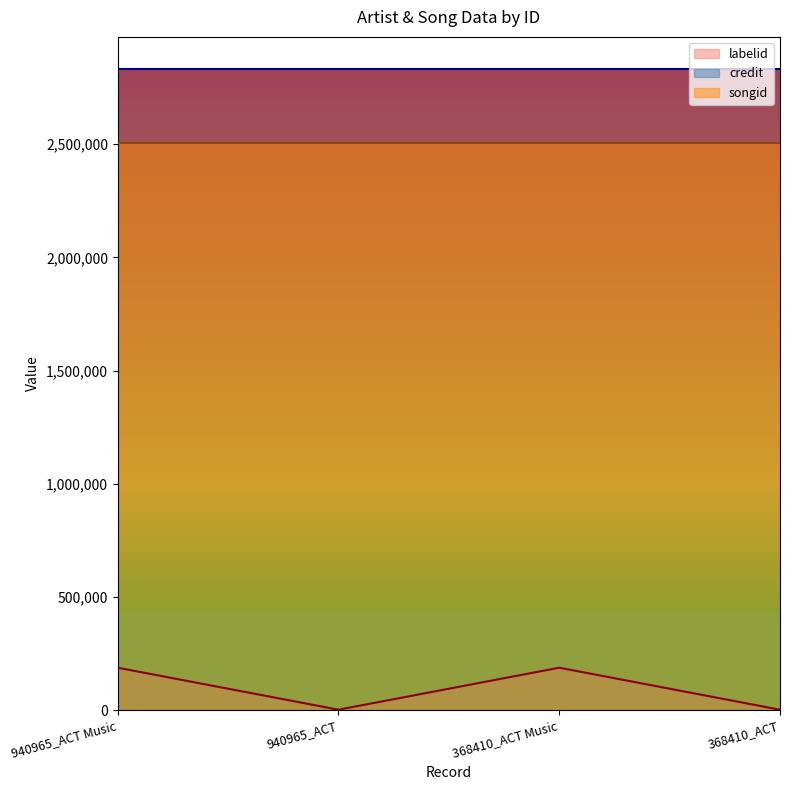

Rank the series by their maximum value, from highest to lowest.

credit, songid, labelid